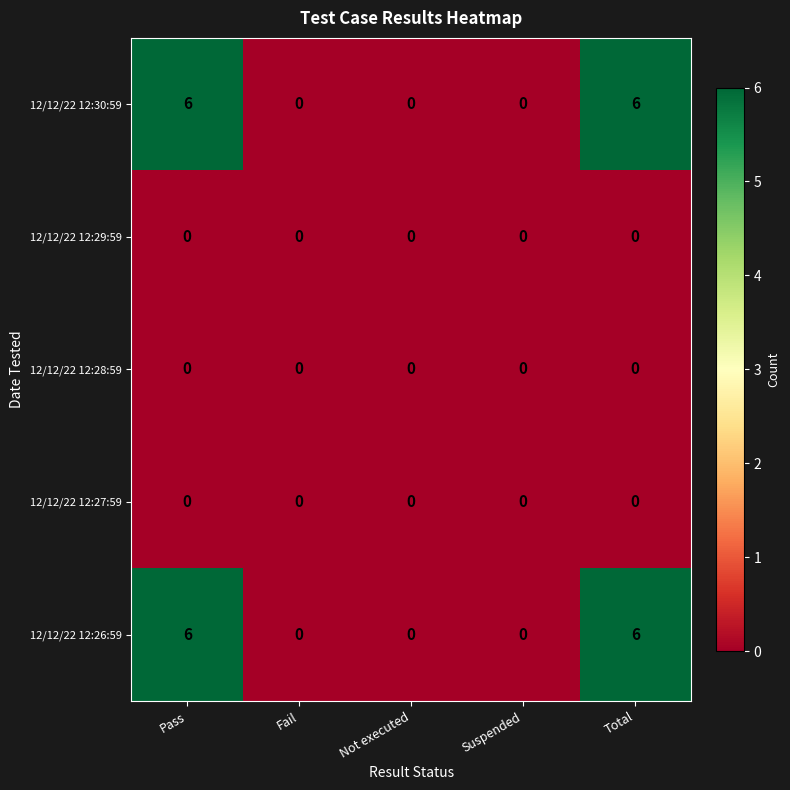

What is the sum of the 12/12/22 12:26:59 values at Suspended and Total?

6